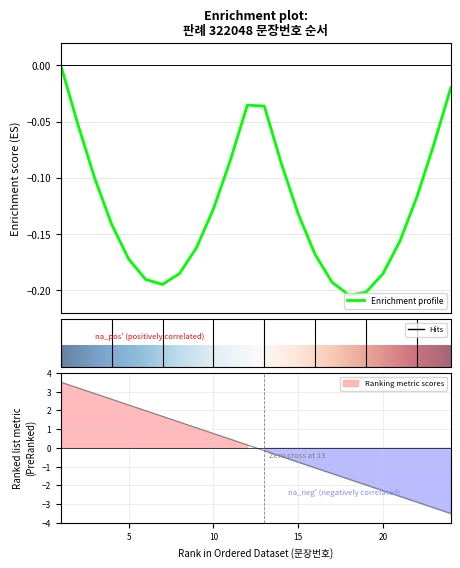

Is it true that the value at 1 is 3.5?

True